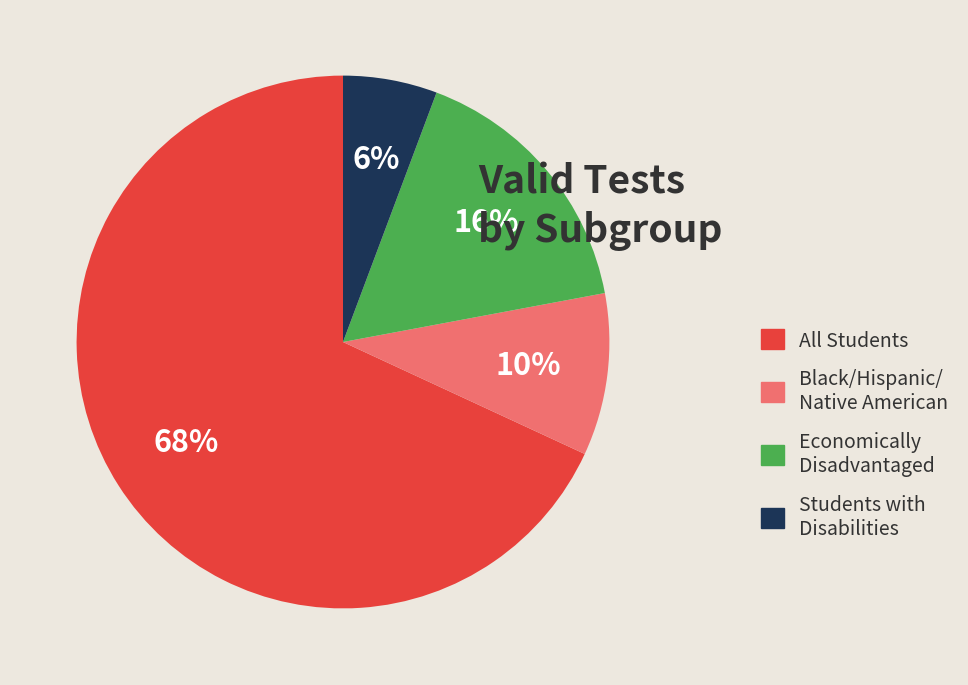

Rank the categories by value from highest to lowest.

All Students, Economically Disadvantaged, Black/Hispanic/ Native American, Students with Disabilities